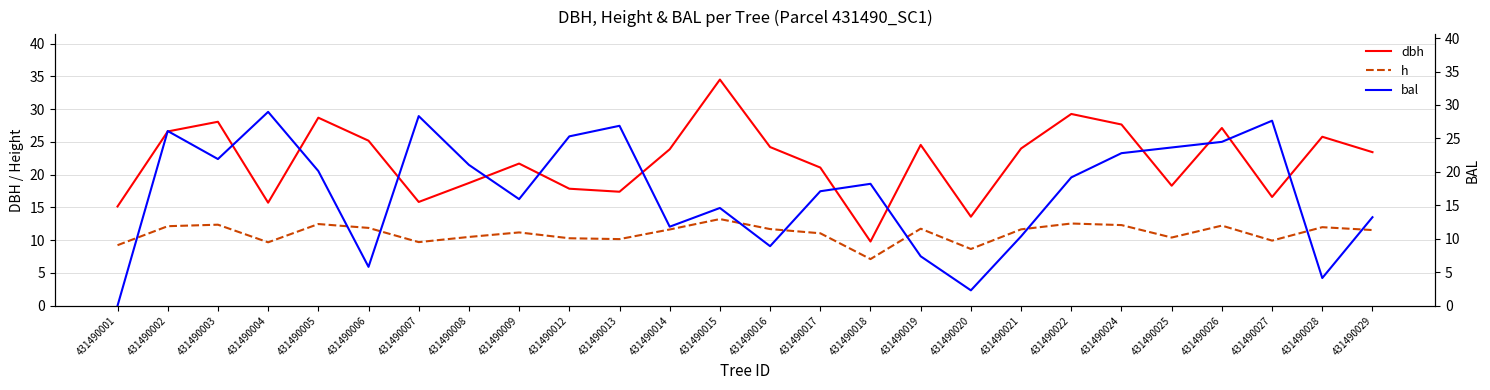

At which label does bal reach its peak?

431490004